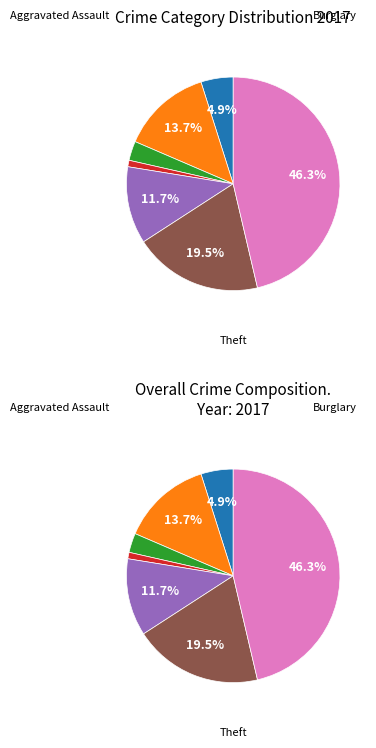

To the nearest percent, what is the average slice percentage?

14%